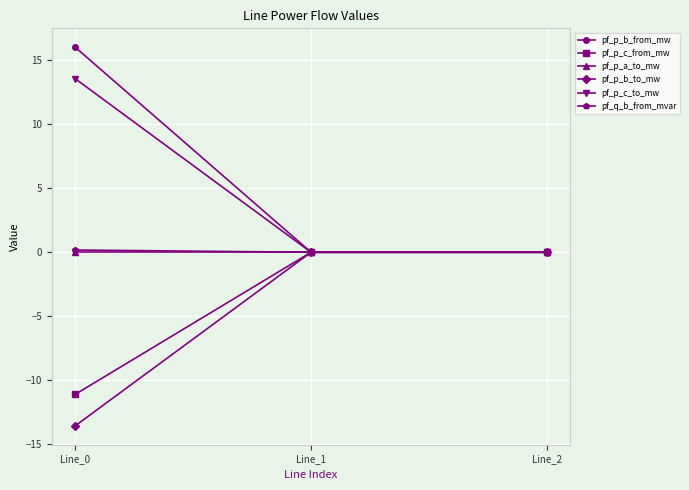

Is it true that pf_p_b_from_mw equals 0.0 at Line_2?

True